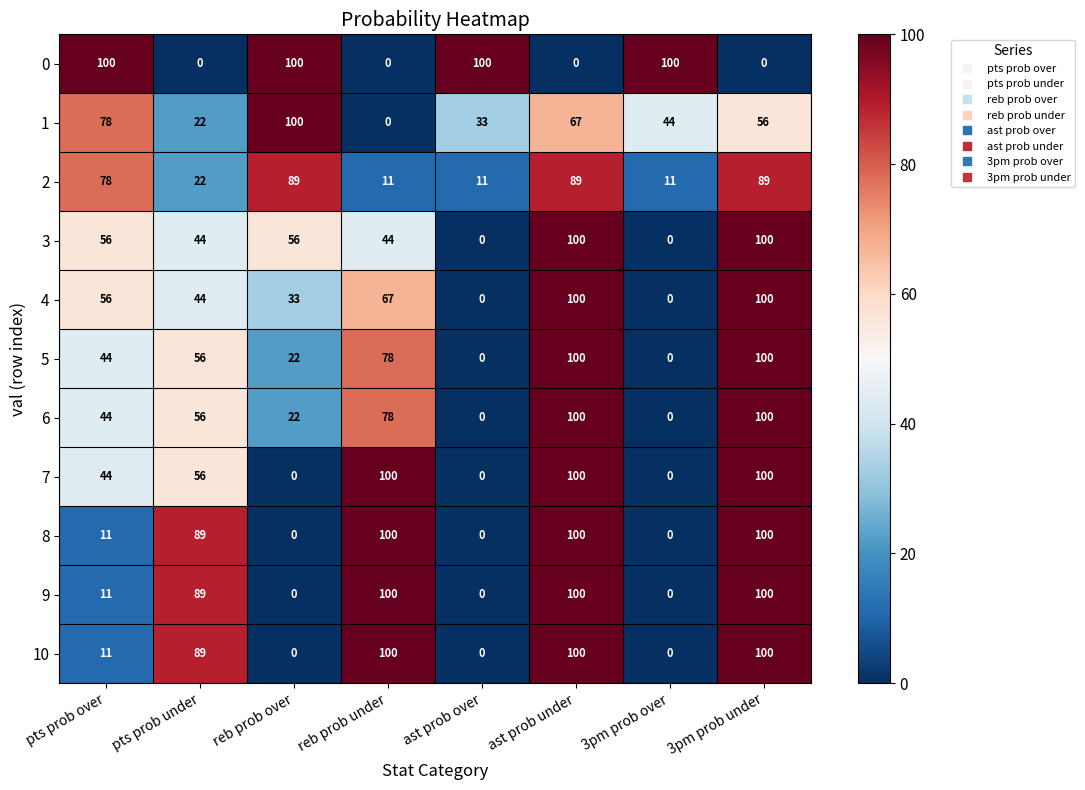

What is the difference between the highest and lowest values at pts prob under?

89